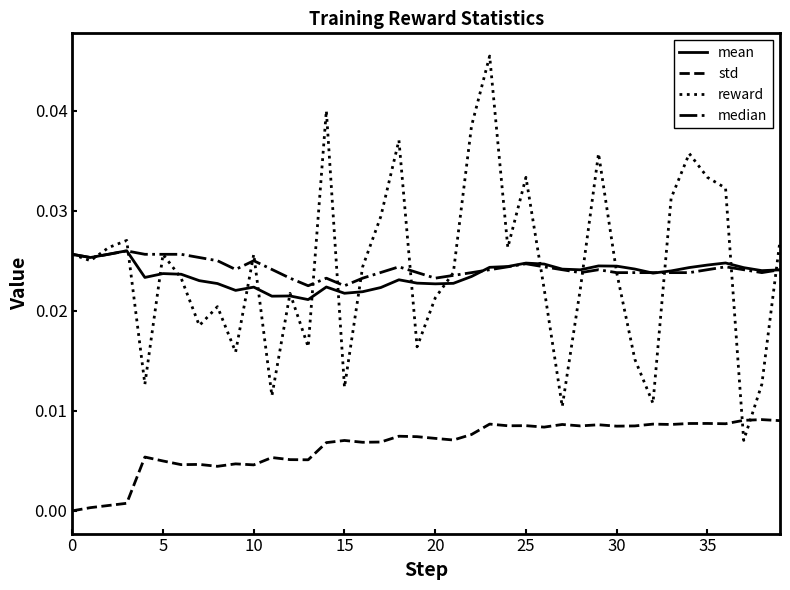

True or false: std and reward cross at least once.

True